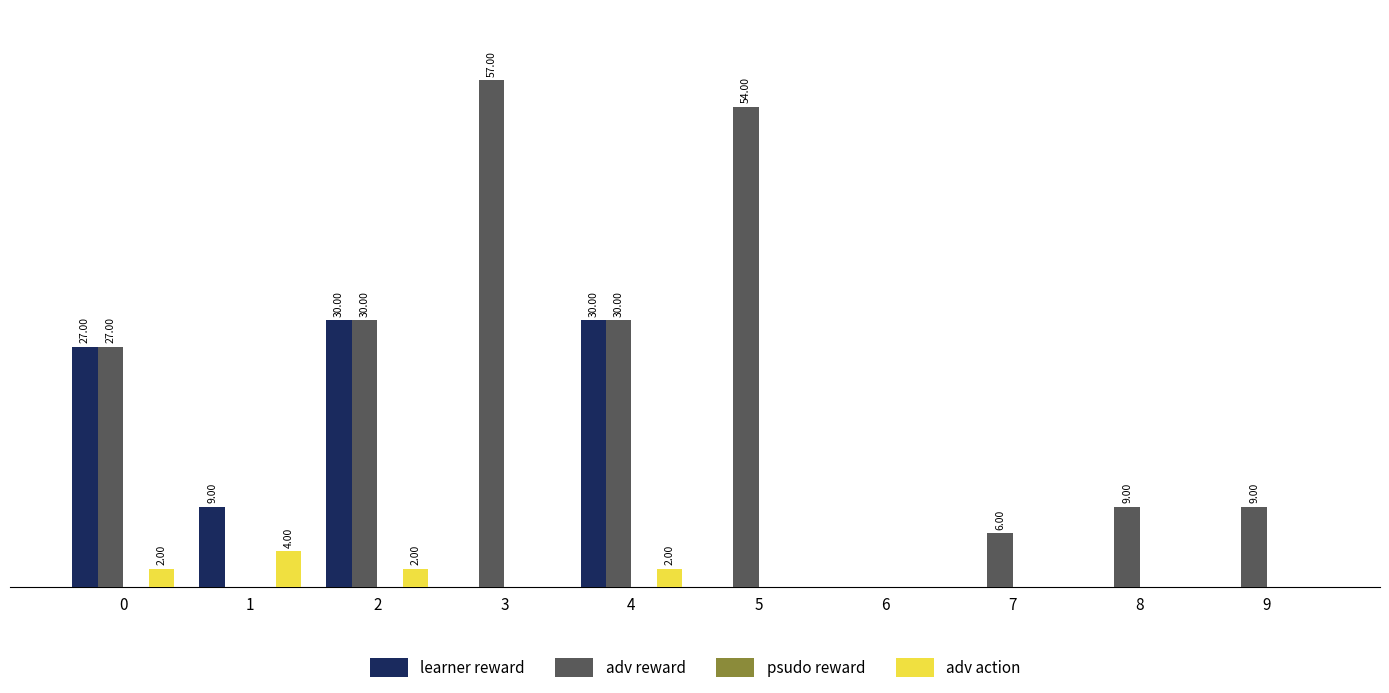

Is the value of adv reward at 4 greater than the value of learner reward at 7?

Yes